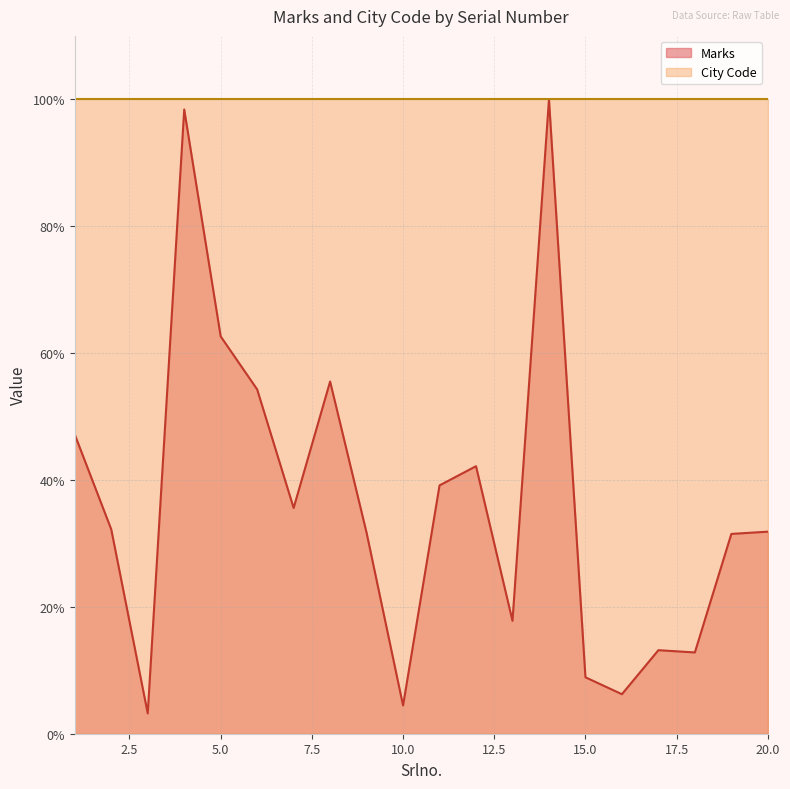

List the labels in order of value, largest first.

14, 4, 5, 8, 6, 1, 12, 11, 7, 2, 20, 9, 19, 13, 17, 18, 15, 16, 10, 3